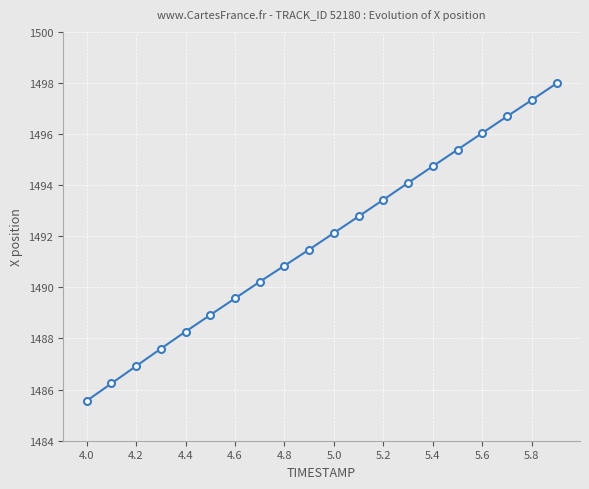

What is the sum of all values?

29836.2